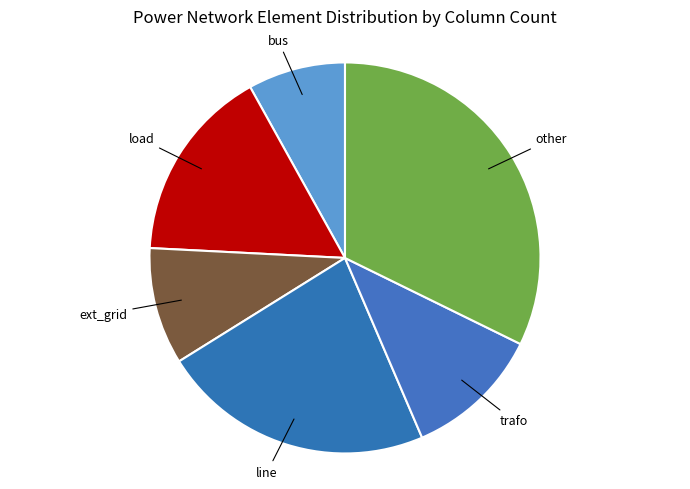

How many slices are in this pie chart?

6